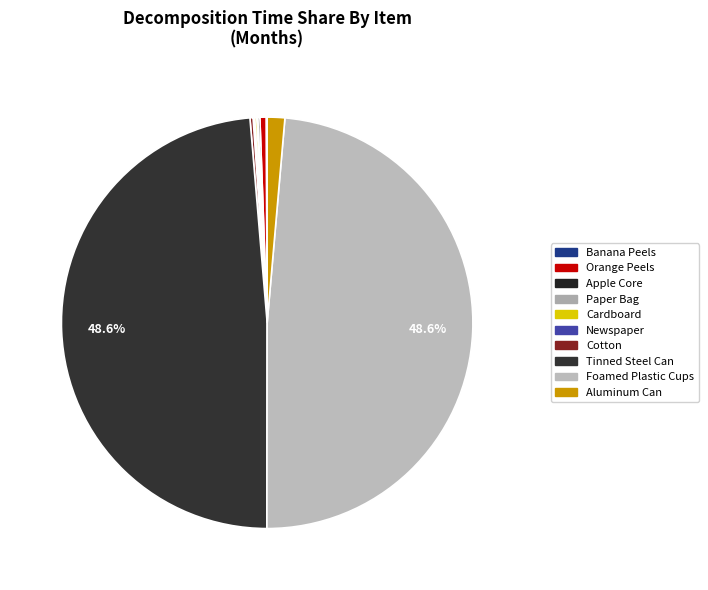

Is it true that Banana Peels is 8% of the pie?

False